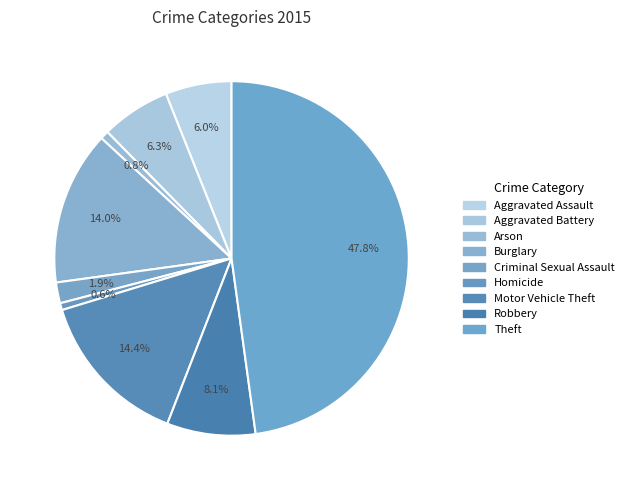

Is there a majority slice in this chart?

No